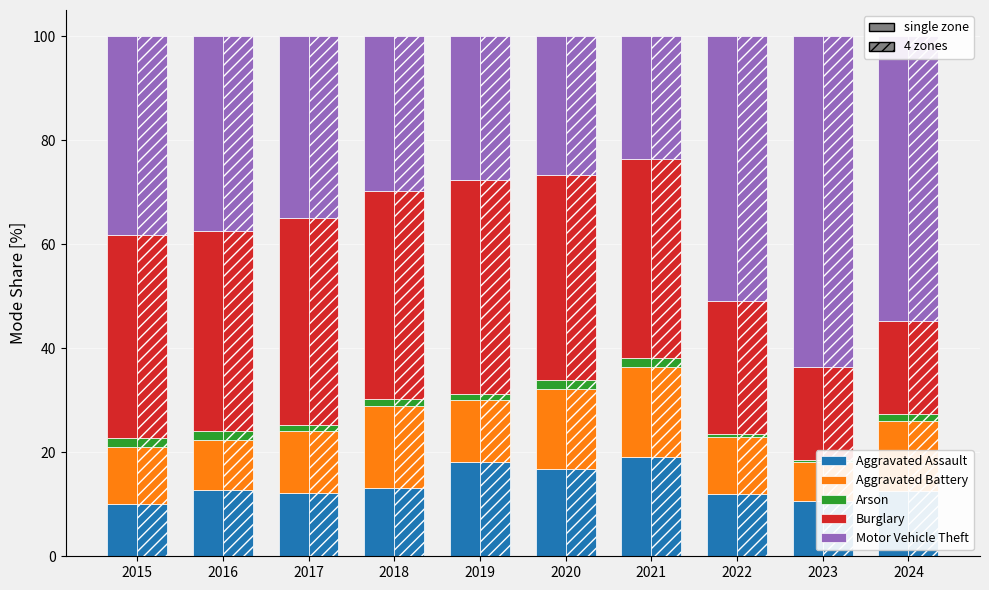

What is the maximum value for Aggravated Battery?

17.3